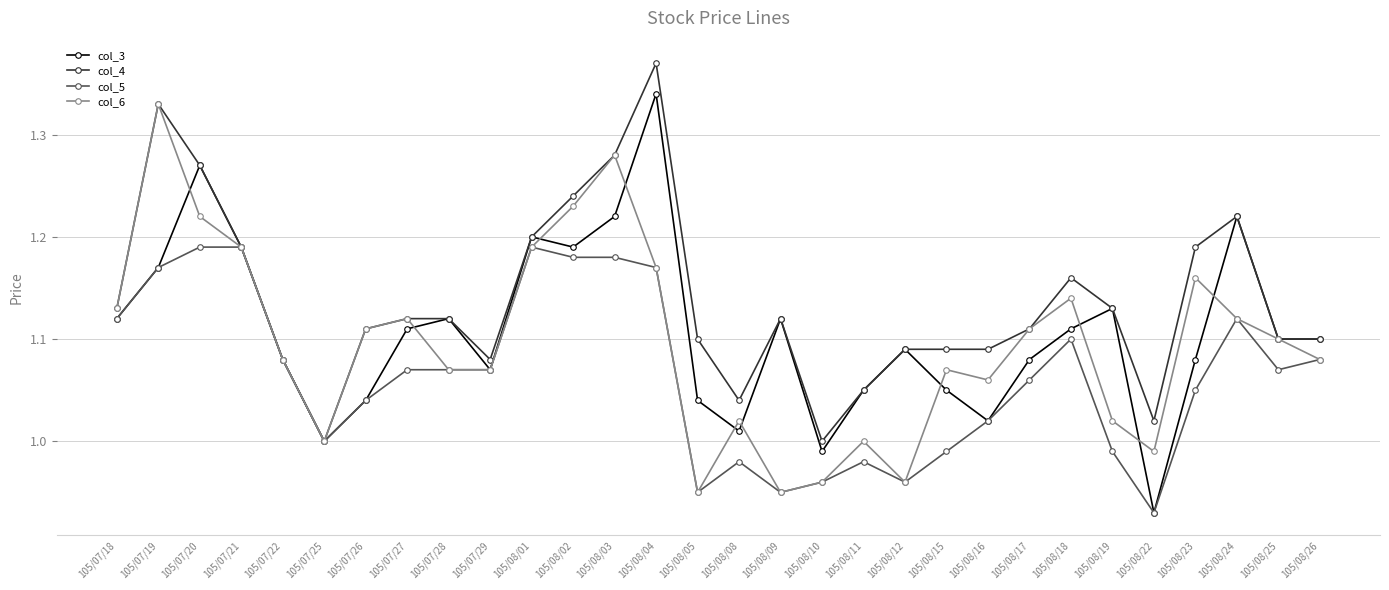

Count the number of categories in the chart.

30